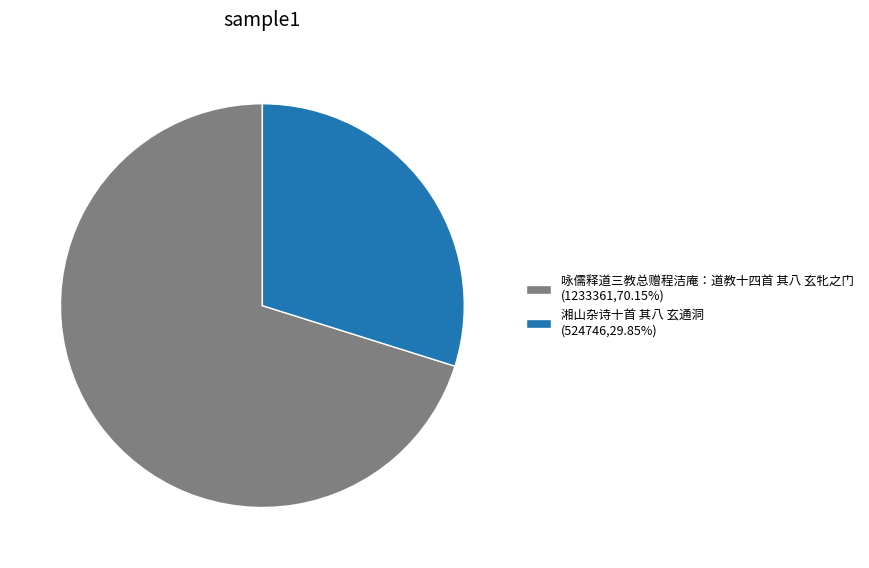

Is the sum of 咏儒释道三教总赠程洁庵：道教十四首 其八 玄牝之门 (1233361,70.15%) and 湘山杂诗十首 其八 玄通洞 (524746,29.85%) greater than half?

Yes